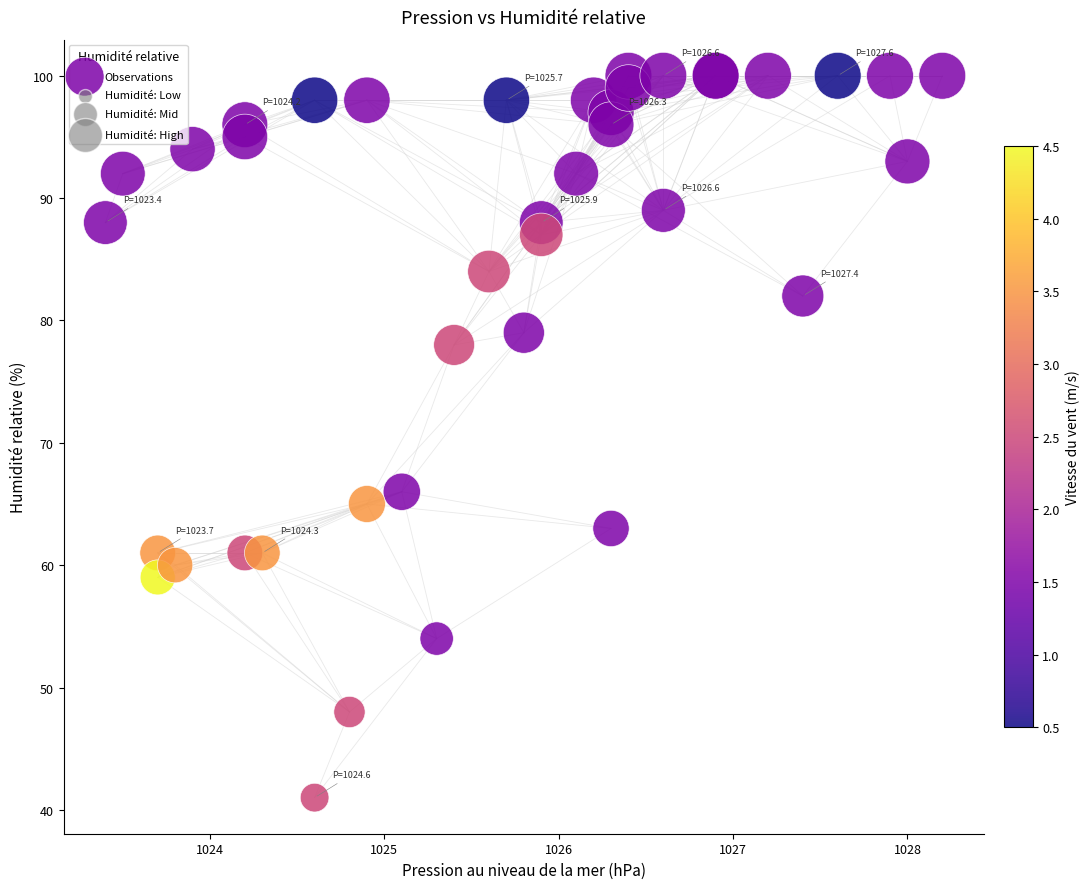

What Y value in the scatter plot is closest to 70?

66